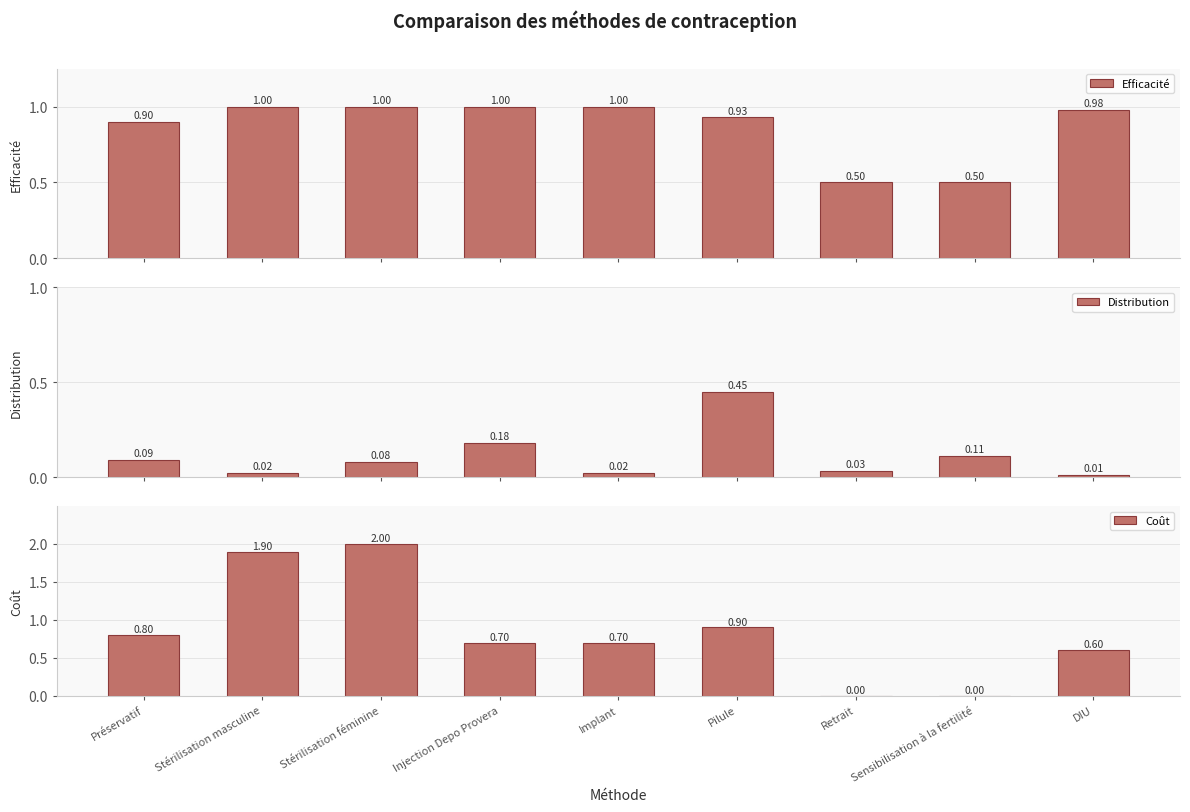

Rank the series at Sensibilisation à la fertilité from lowest to highest value.

Coût, Distribution, Efficacité